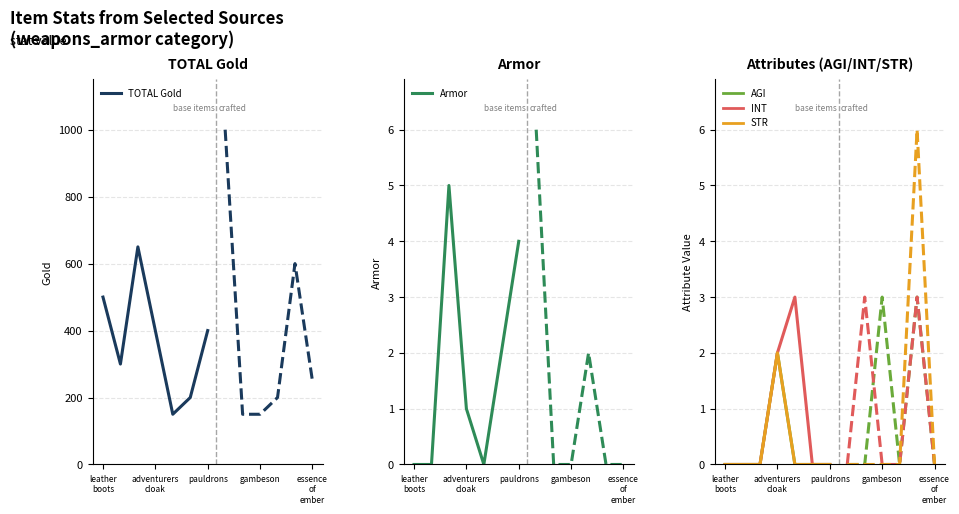

What is the lowest value of the TOTAL Gold series?

150